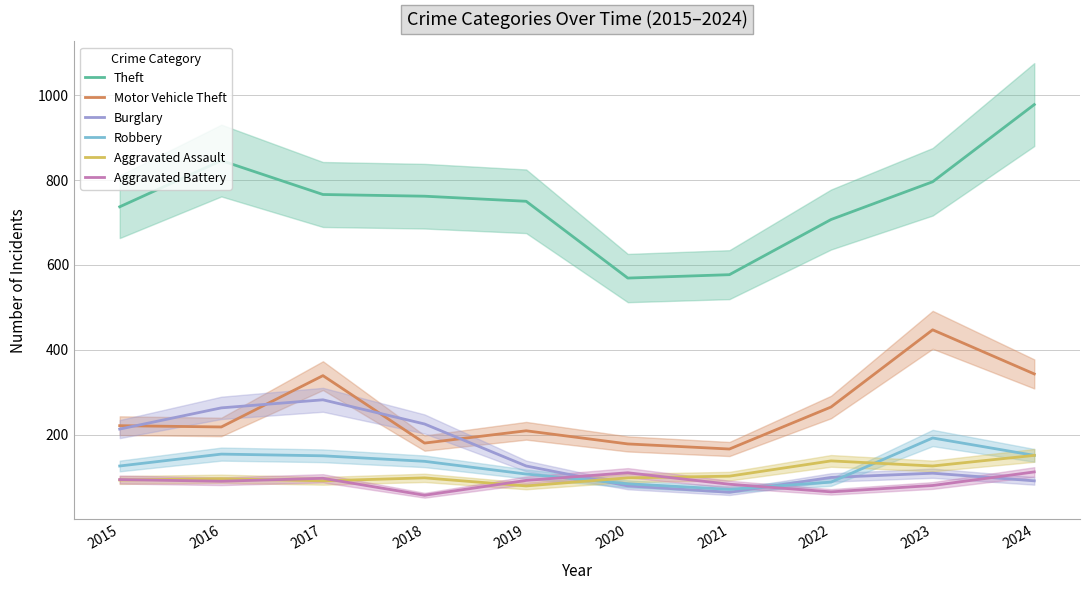

What is the value of the Burglary point at the 1st from the left?

213